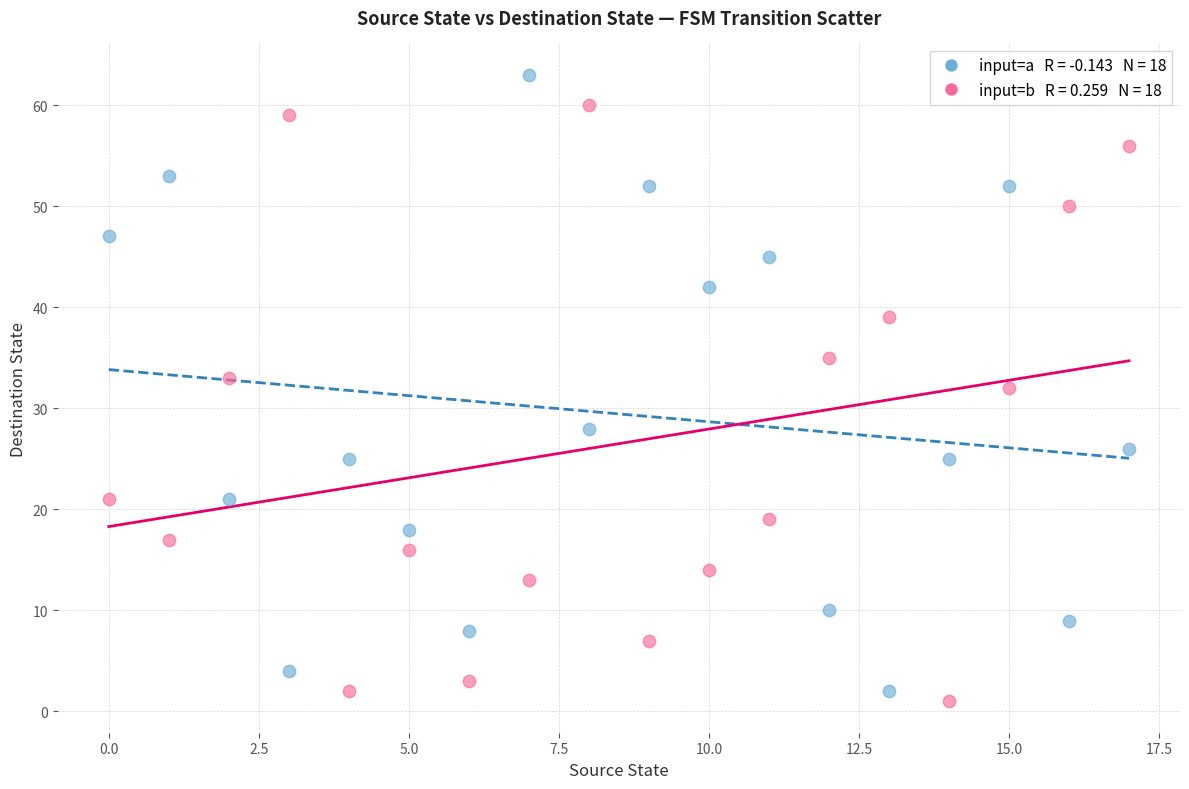

Across all data points, what is the range of Y values (max minus min)?

62